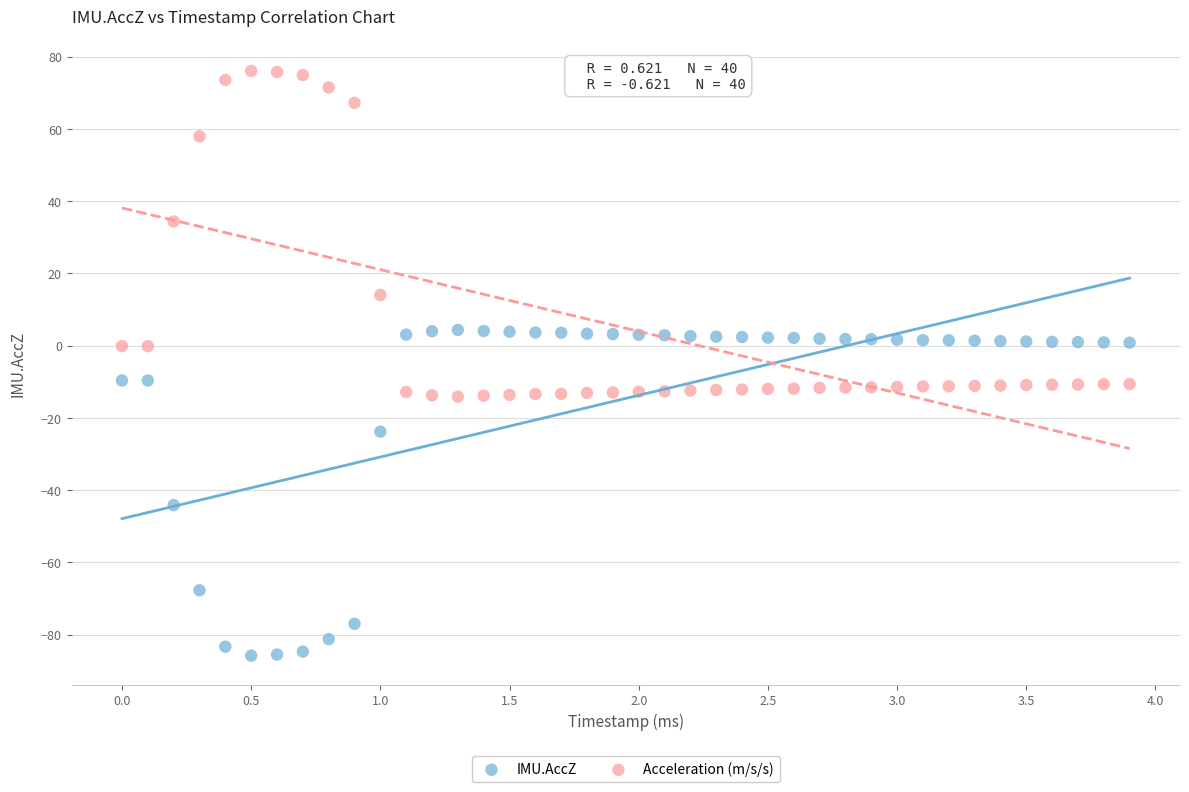

Across all data points, what is the range of Y values (max minus min)?

161.8